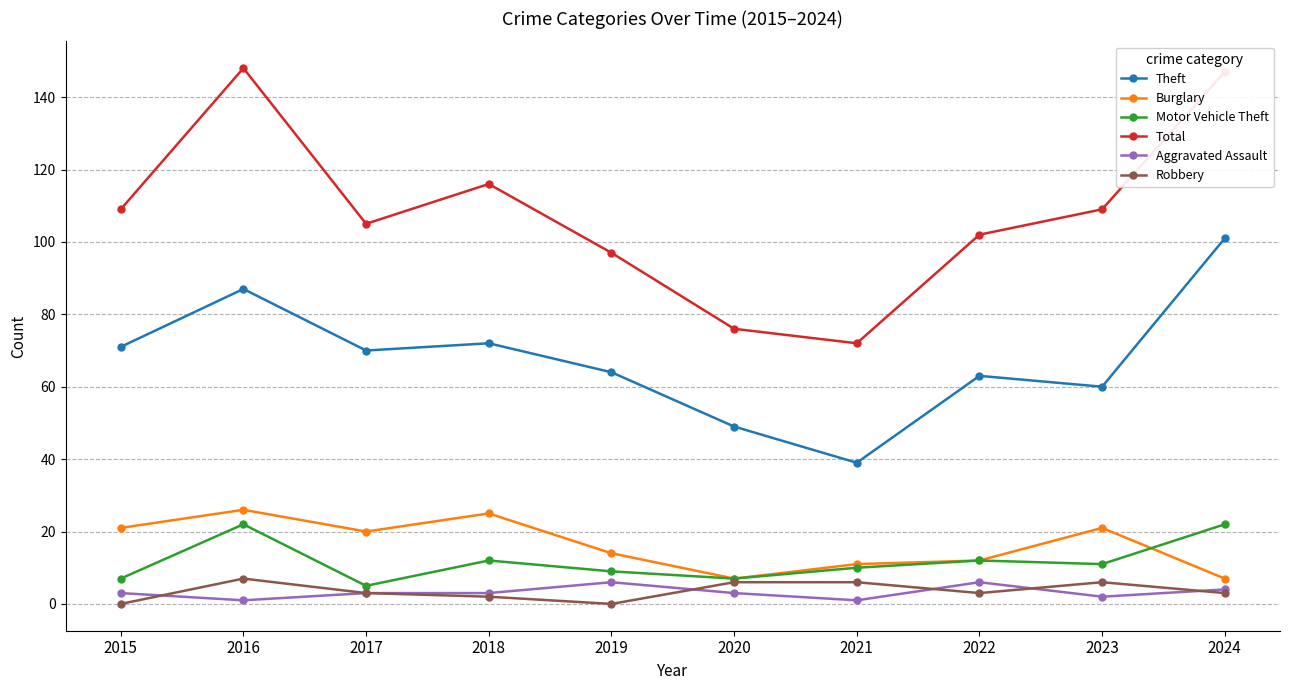

Count the Aggravated Assault values in the range 2 to 4.

6